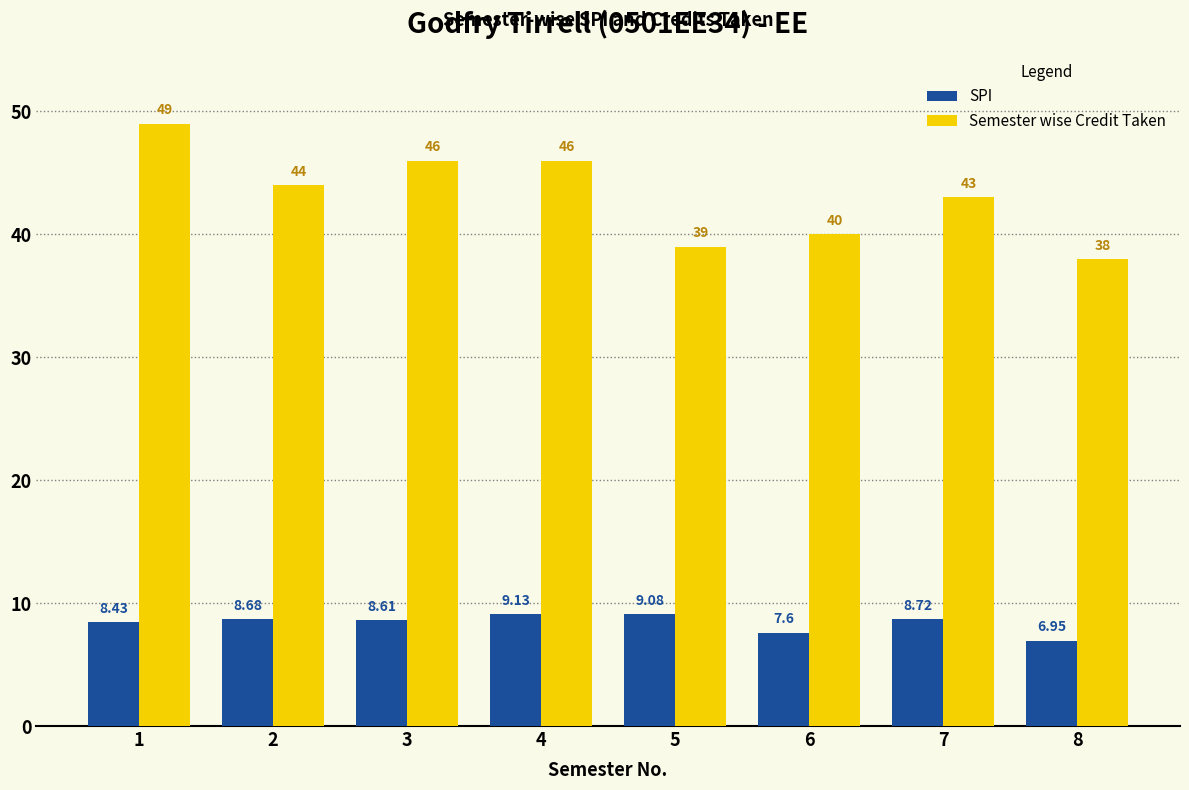

True or false: SPI has a value of 9.1 at 5.

True